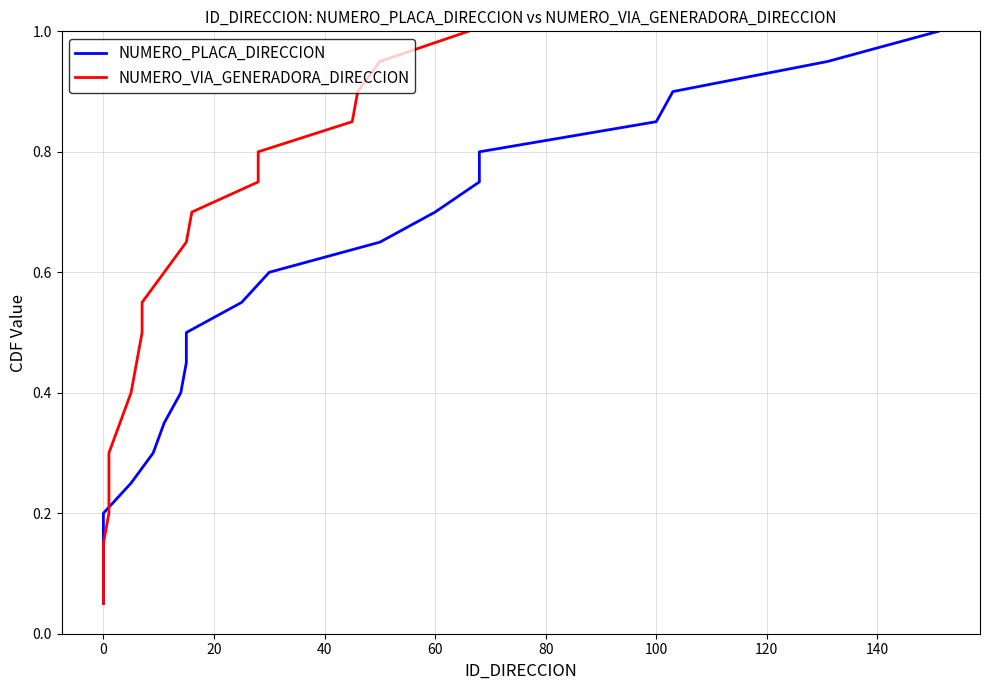

What is the average value of the NUMERO_PLACA_DIRECCION series?

0.5